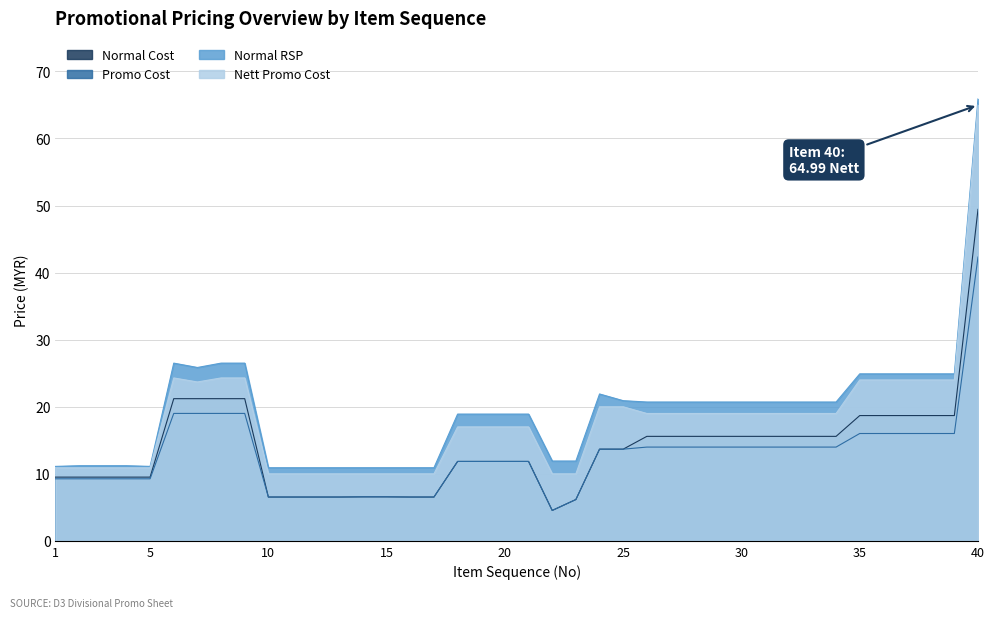

Between 7 and 9, which series saw the biggest shift?

Normal RSP